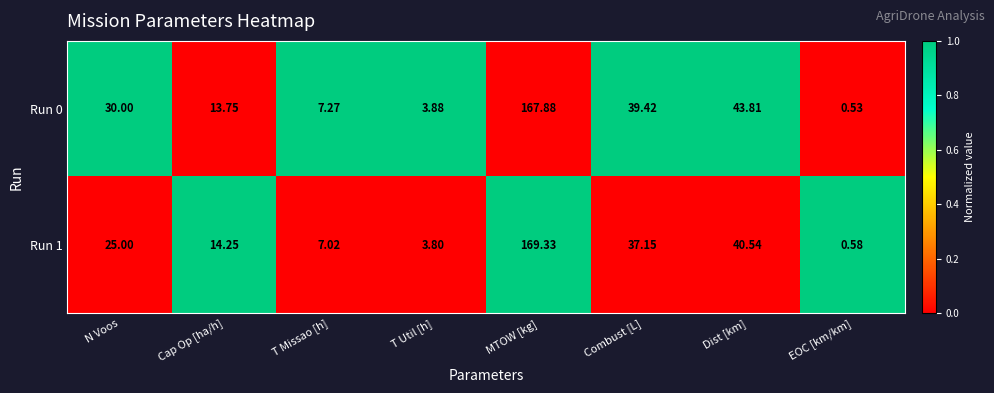

What is the total value across all series at Cap Op [ha/h]?

28.0